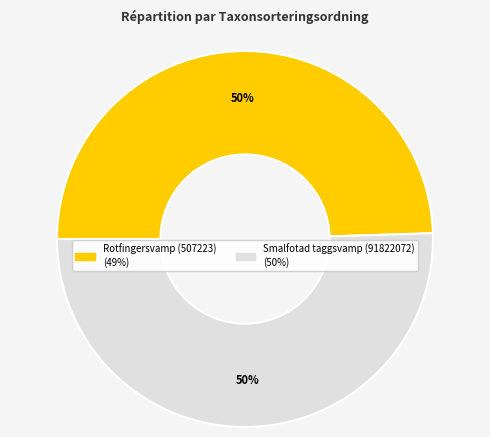

Do Smalfotad taggsvamp (91822072) and Rotfingersvamp (507223) together represent more than half of the pie?

Yes